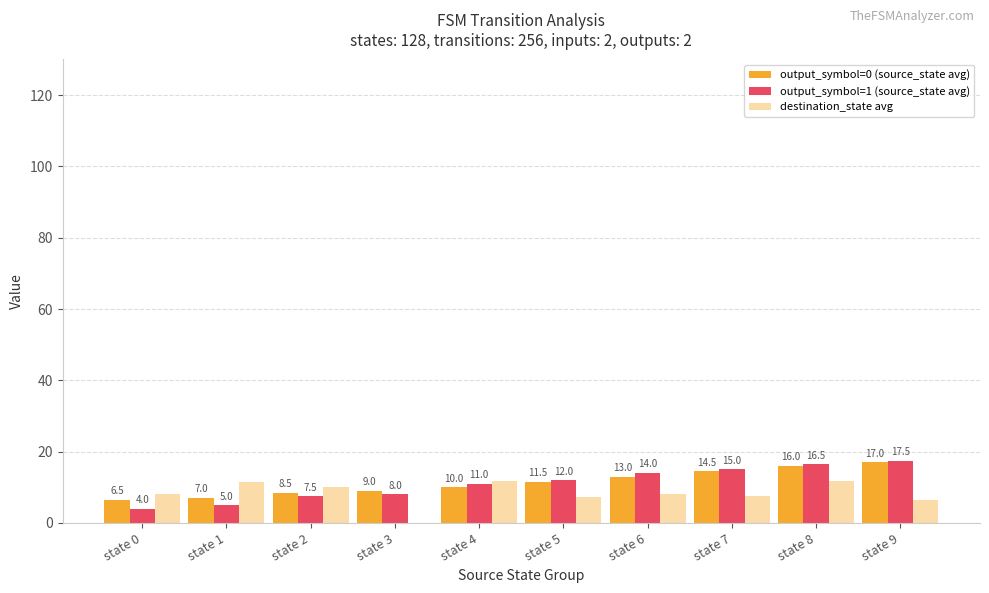

Which series has the largest total across all categories?

output_symbol=0 (source_state avg)